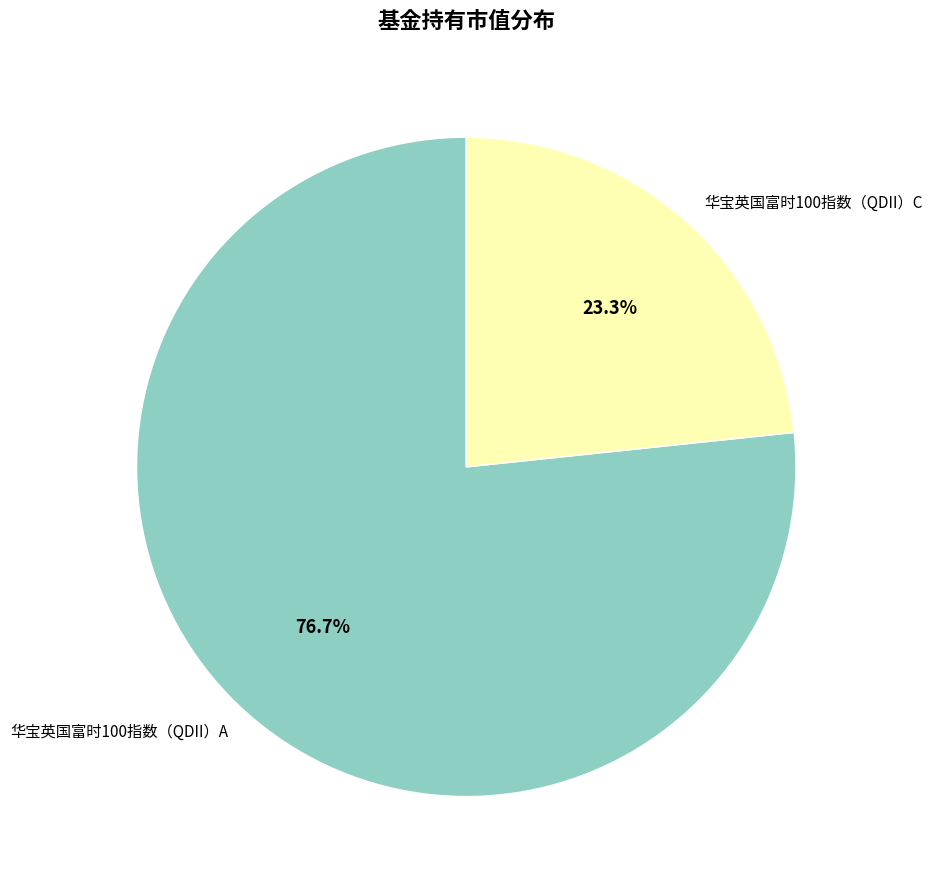

Which category has the smallest portion of the pie?

华宝英国富时100指数（QDII）C